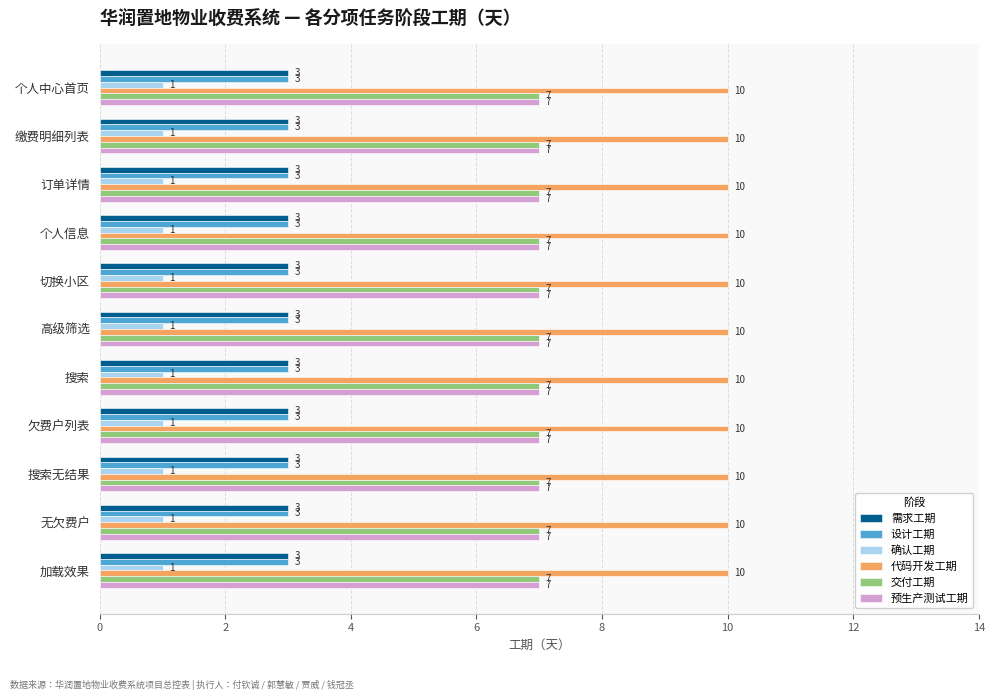

The value of 需求工期 at 搜索无结果 is 4. True or false?

False